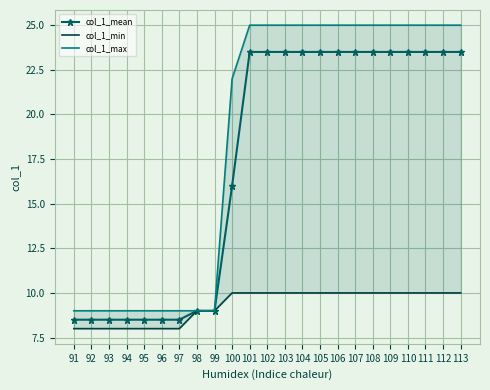

How many distinct data groups are displayed?

3